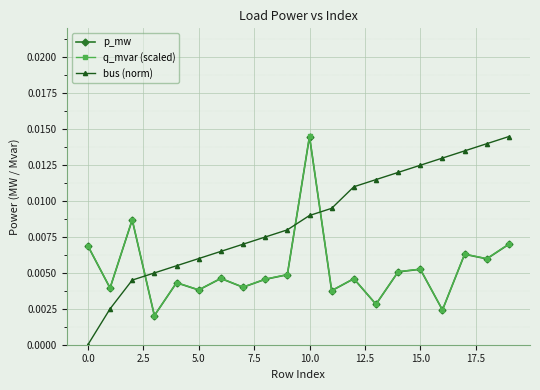

Which series has the widest spread of values?

bus (norm)